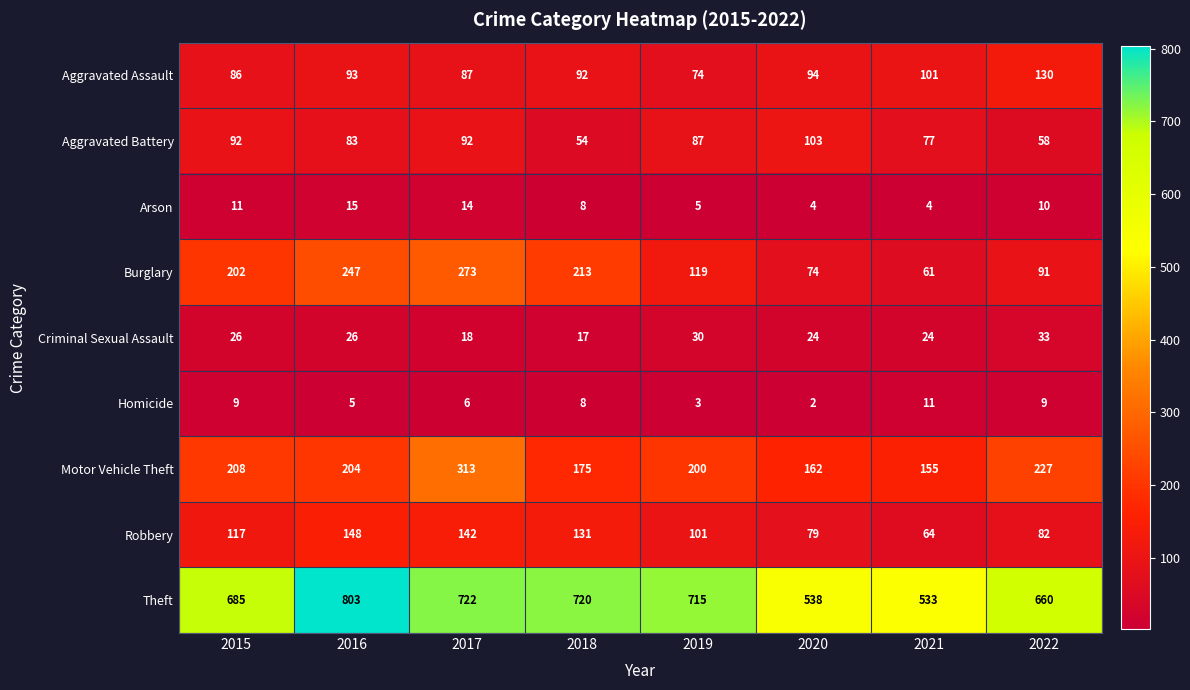

Which label corresponds to the largest value in the chart?

2016